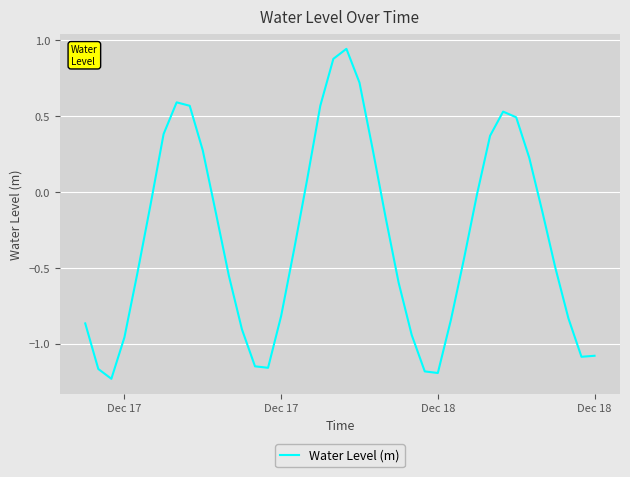

How many positive values are there?

14